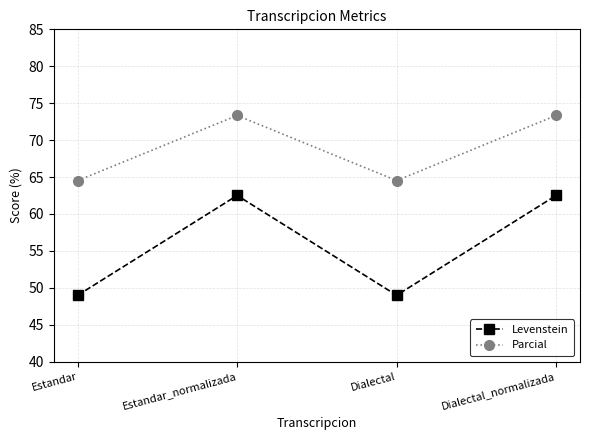

What is the difference between the maximum and minimum values in the Levenstein series?

13.5